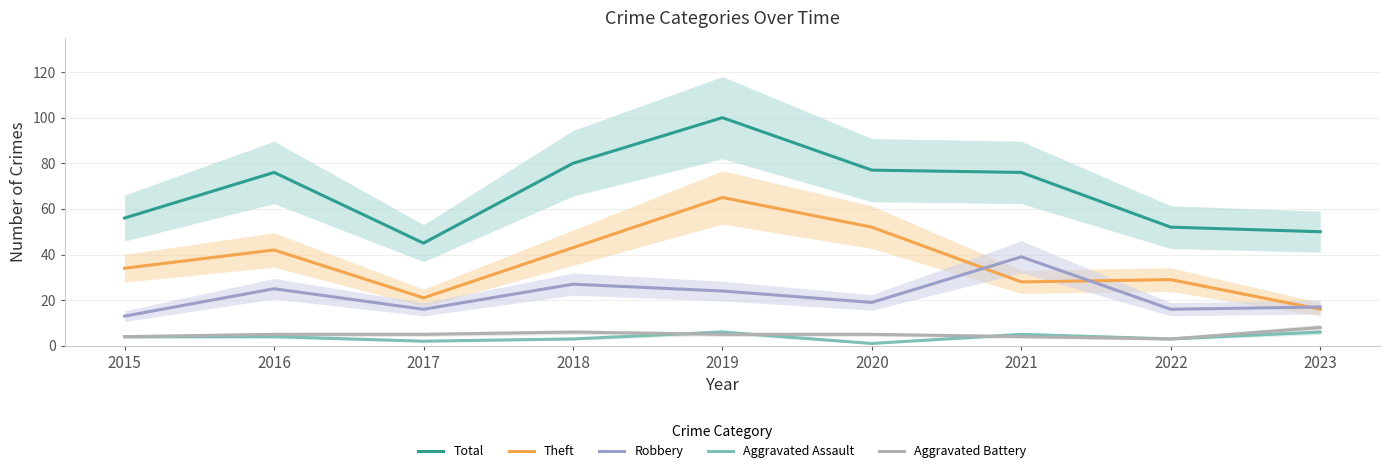

Is it true that Aggravated Battery equals 3 at 2022?

True